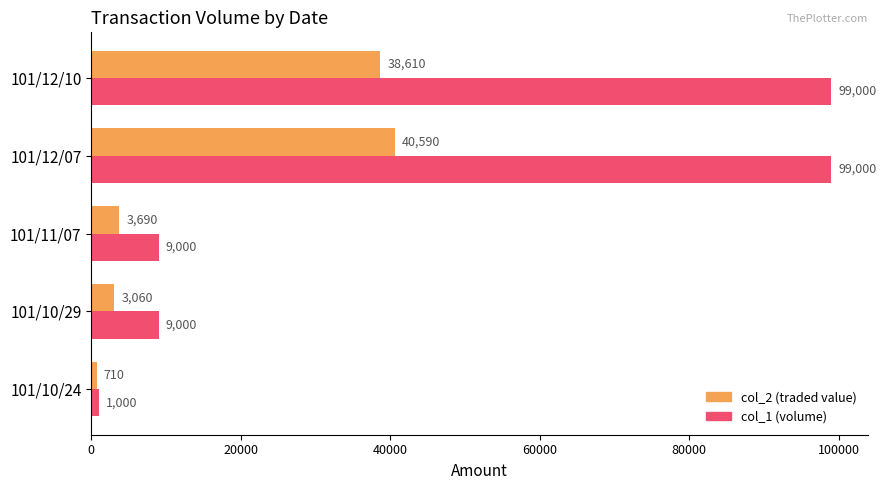

Rank the series by their average value, from highest to lowest.

col_1 (volume), col_2 (traded value)